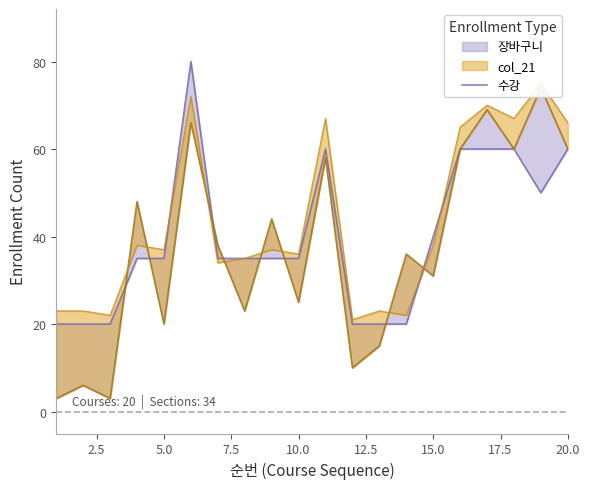

What is the value of the 12th point from the left?

20